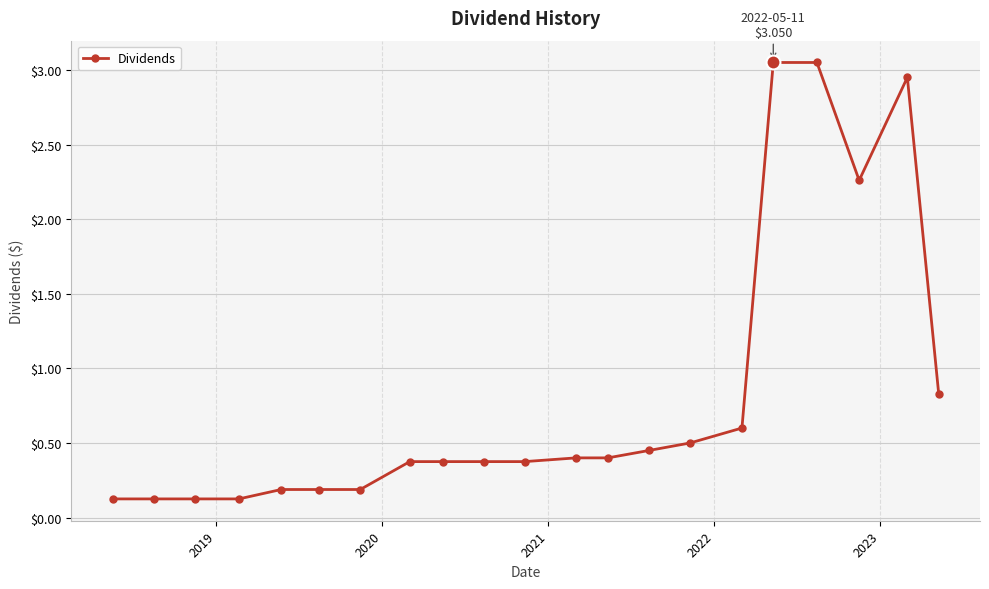

Does the chart have visible grid lines?

Yes